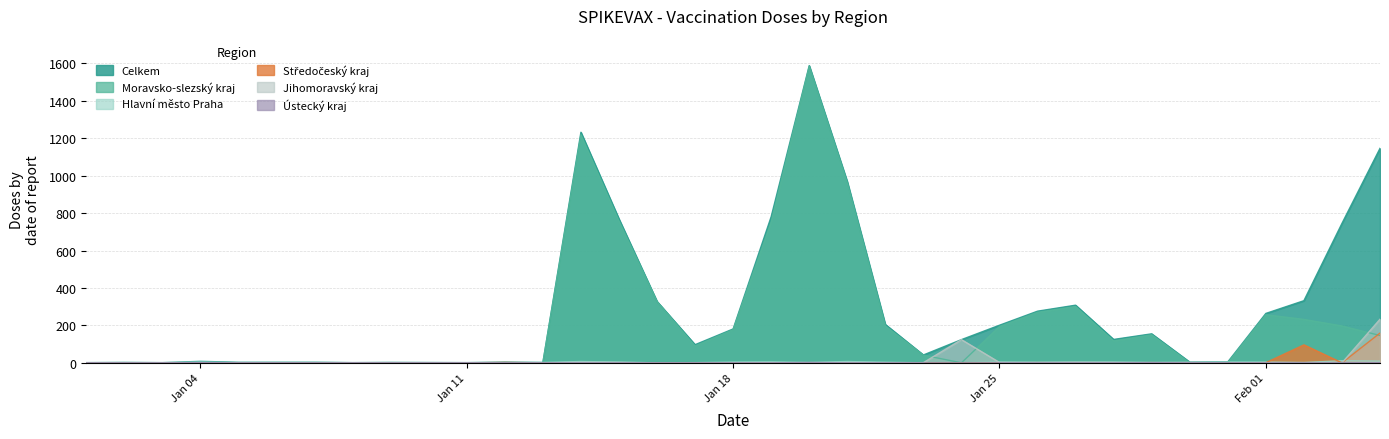

Which series has the largest range (max minus min)?

Celkem